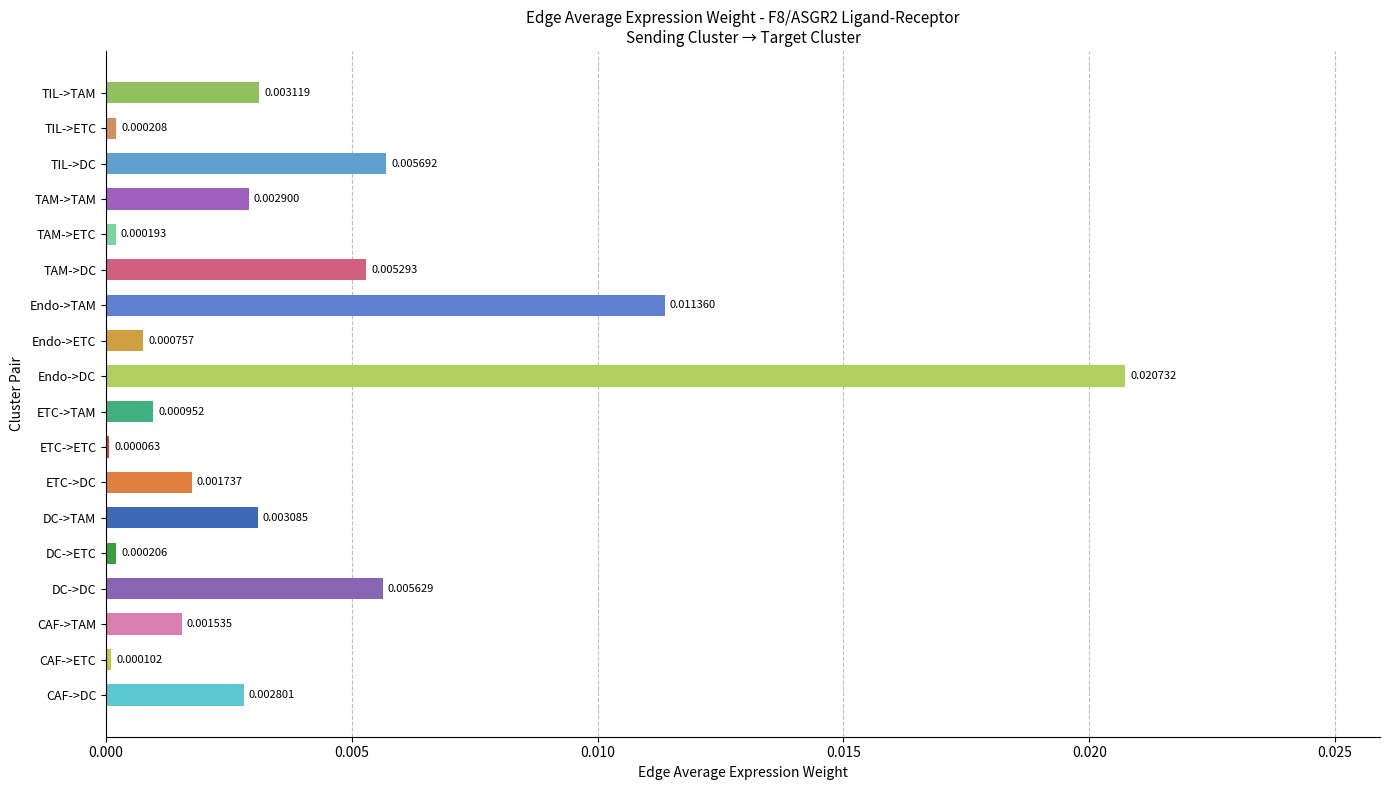

Where is the data nearest to the value 0?

ETC->ETC